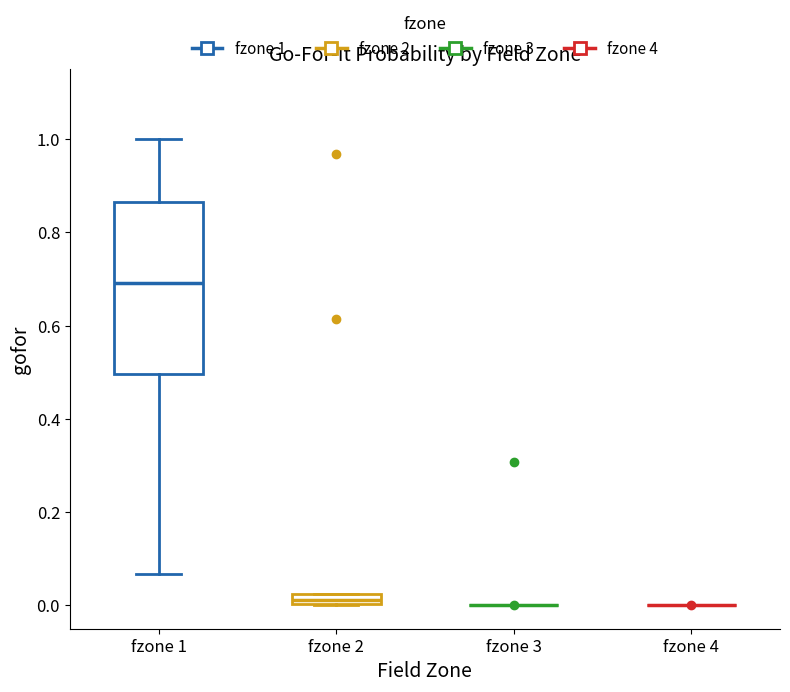

Comparing the boxes themselves (not the whiskers), which one is the tallest?

fzone 1